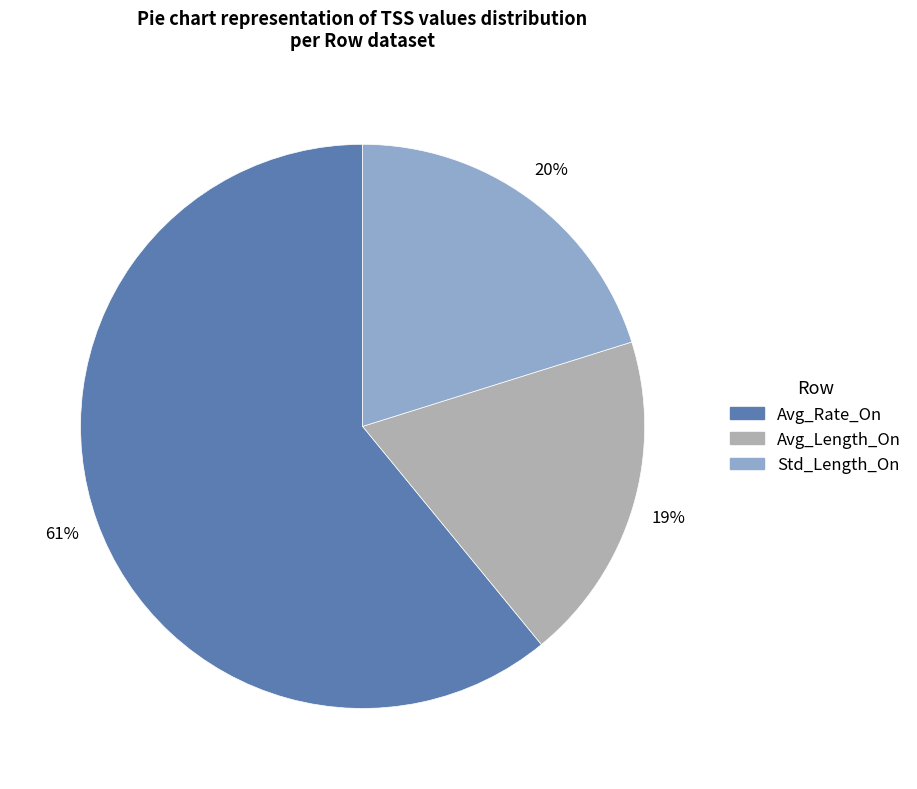

What percentage is the Std_Length_On slice, to the nearest percent?

20%